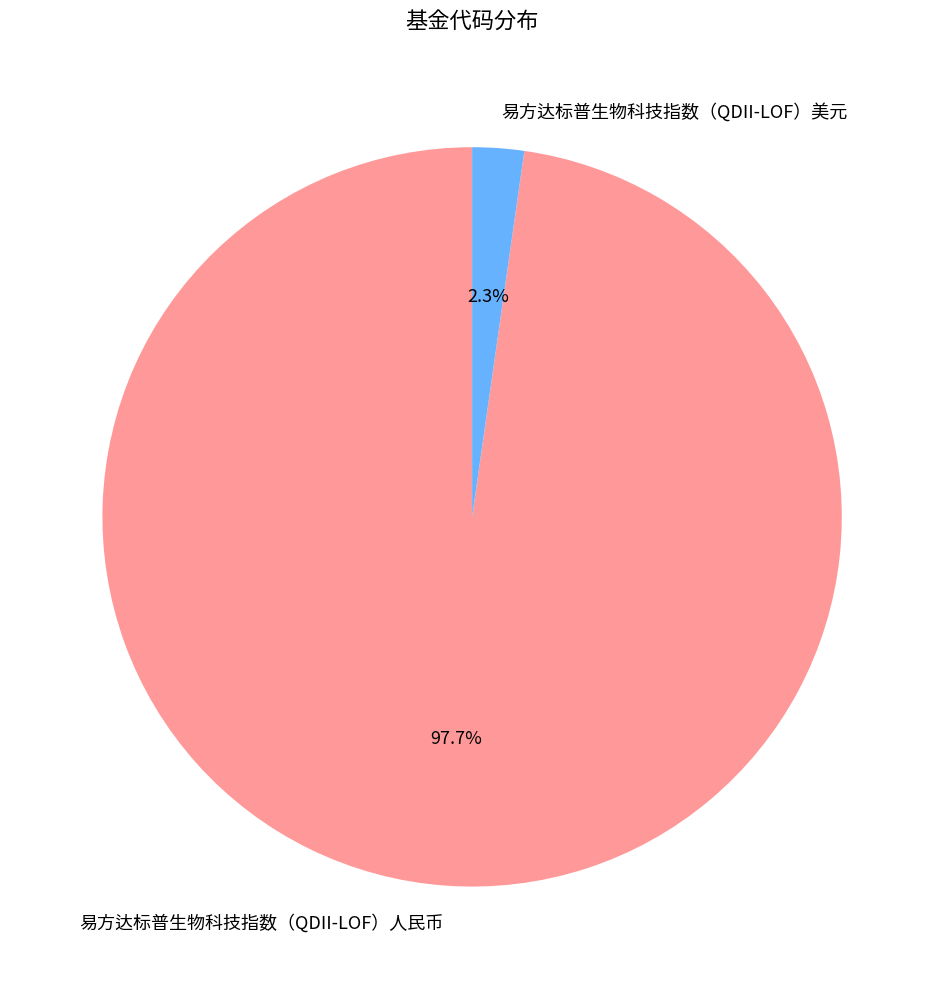

How many segments does this pie chart have?

2